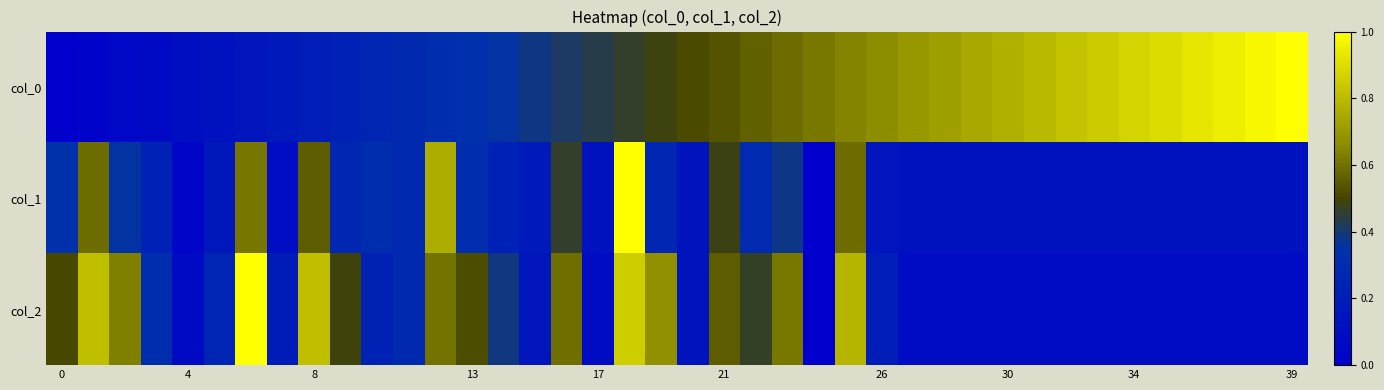

Reading right to left, extract all data points from this chart.

col_0: 1.0	1.0	0.9	0.9	0.9	0.9	0.8	0.8	0.8	0.8	0.7	0.7	0.7	0.7	0.6	0.6	0.6	0.6	0.5	0.5	0.5	0.5	0.4	0.4	0.4	0.4	0.3	0.3	0.3	0.3	0.2	0.2	0.2	0.2	0.1	0.1	0.1	0.1	0.0	0.0
col_1: 0.1	0.1	0.1	0.1	0.1	0.1	0.1	0.1	0.1	0.1	0.1	0.1	0.1	0.1	0.6	0.0	0.4	0.3	0.5	0.1	0.3	1.0	0.1	0.5	0.2	0.2	0.3	0.8	0.3	0.3	0.3	0.6	0.1	0.6	0.2	0.0	0.2	0.4	0.6	0.3
col_2: 0.1	0.1	0.1	0.1	0.1	0.1	0.1	0.1	0.1	0.1	0.1	0.1	0.1	0.2	0.8	0.0	0.6	0.5	0.6	0.1	0.7	0.9	0.1	0.6	0.2	0.4	0.5	0.6	0.3	0.2	0.5	0.8	0.2	1.0	0.2	0.1	0.3	0.6	0.8	0.5